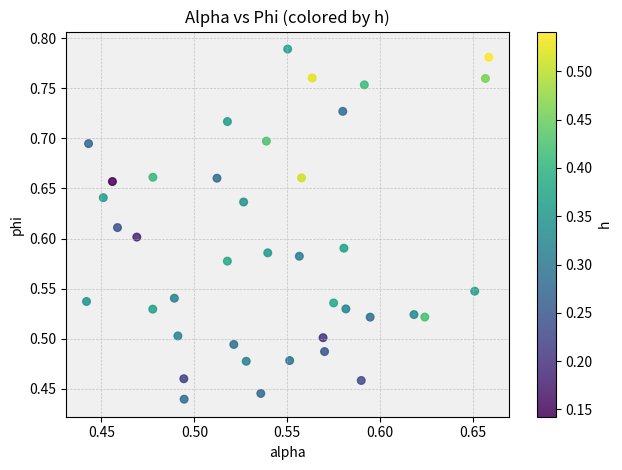

What is the range of Y values (max minus min)?

0.3